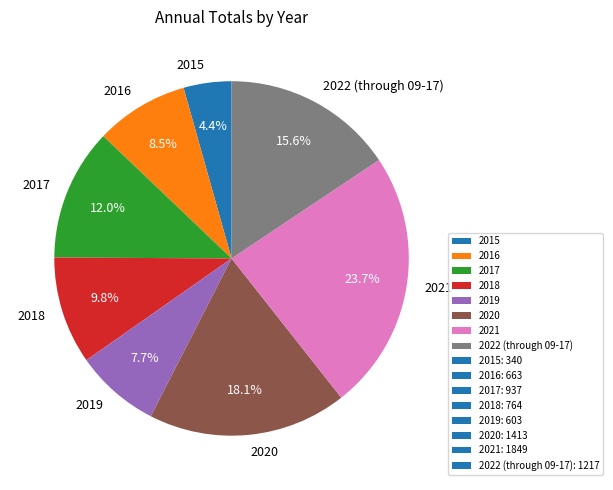

Which category has the biggest portion of the pie?

2021